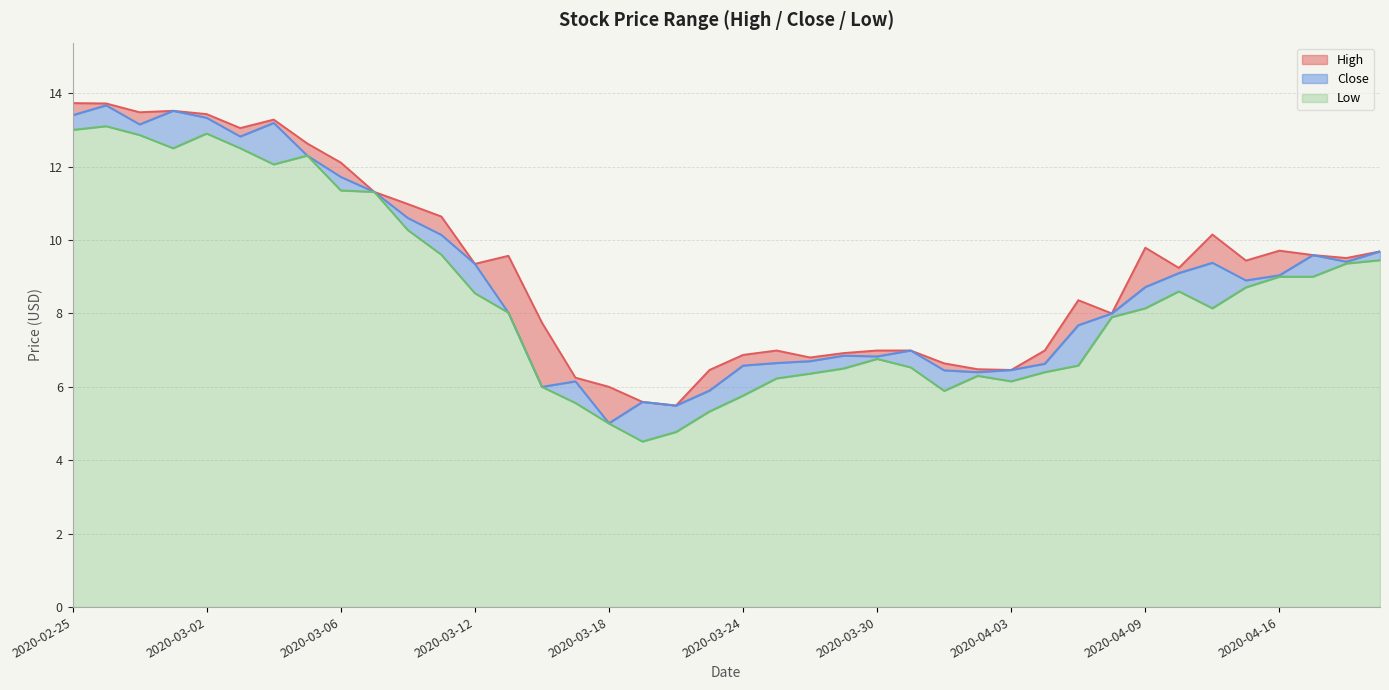

What is the difference between the High values at 2020-03-24 and 2020-03-04?

6.4